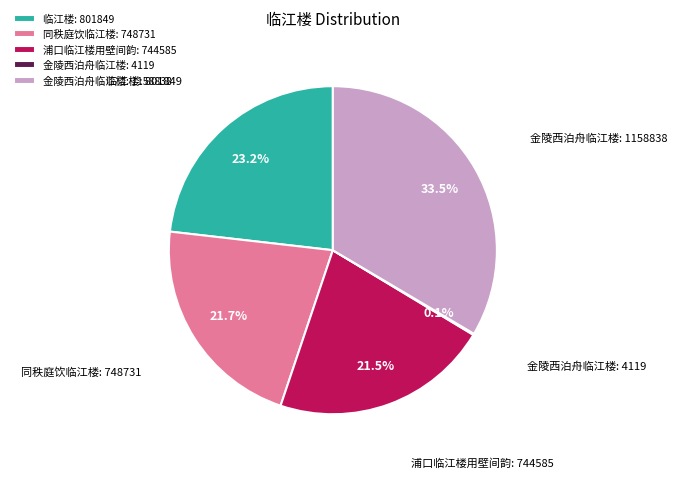

What is the total percentage of 金陵西泊舟临江楼: 1158838 and 浦口临江楼用壁间韵: 744585?

55.0%